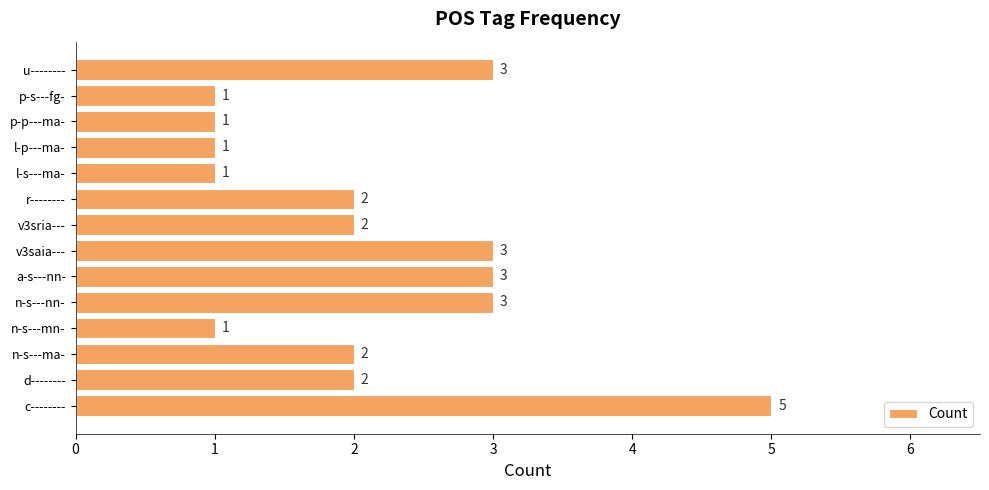

What is the maximum value shown in the chart?

5